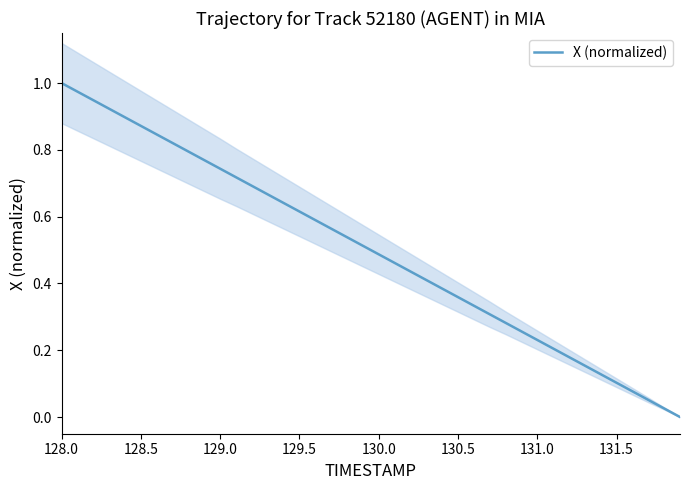

Is this an area chart (filled region under the line)?

No